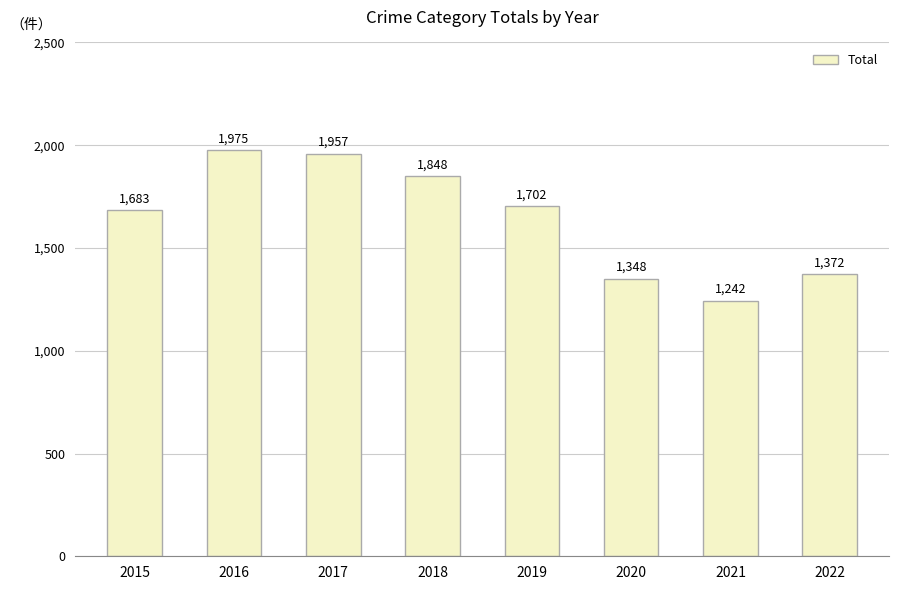

Reading left to right, transcribe all the data shown in this chart.

1683	1975	1957	1848	1702	1348	1242	1372